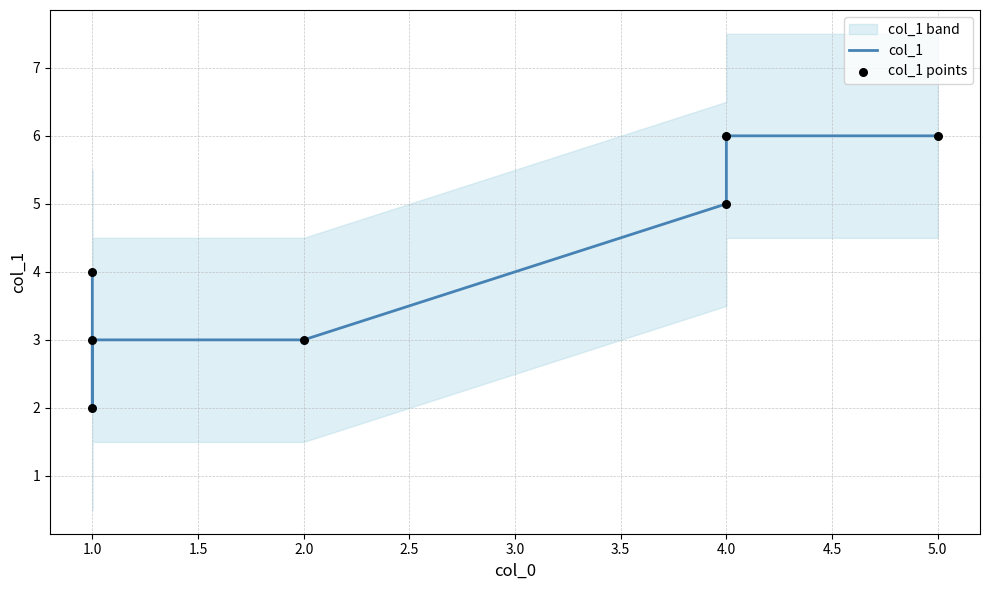

Which series contains the highest Y value?

col_1